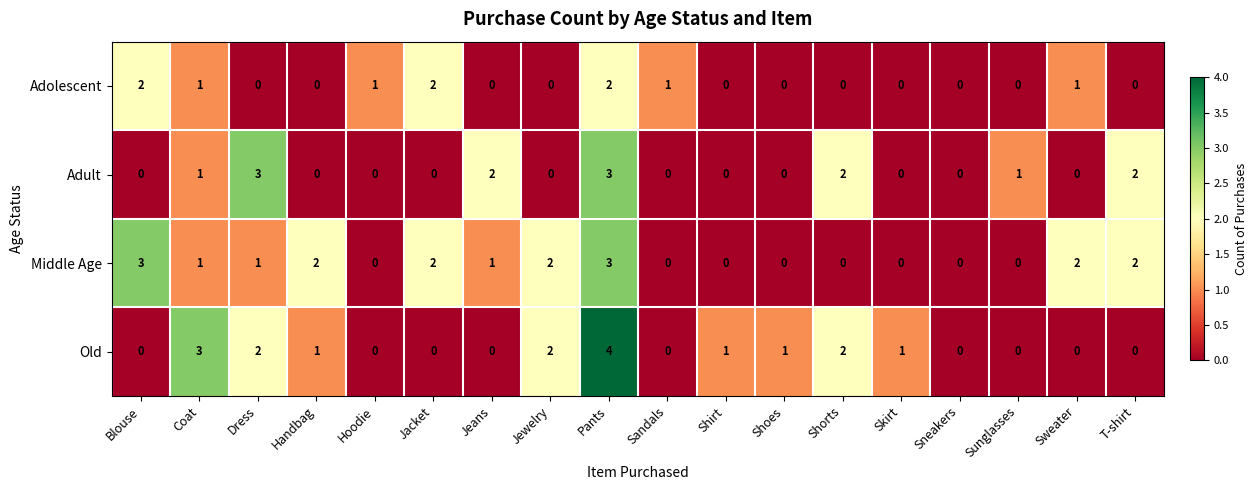

Which series has the widest spread of values?

Old